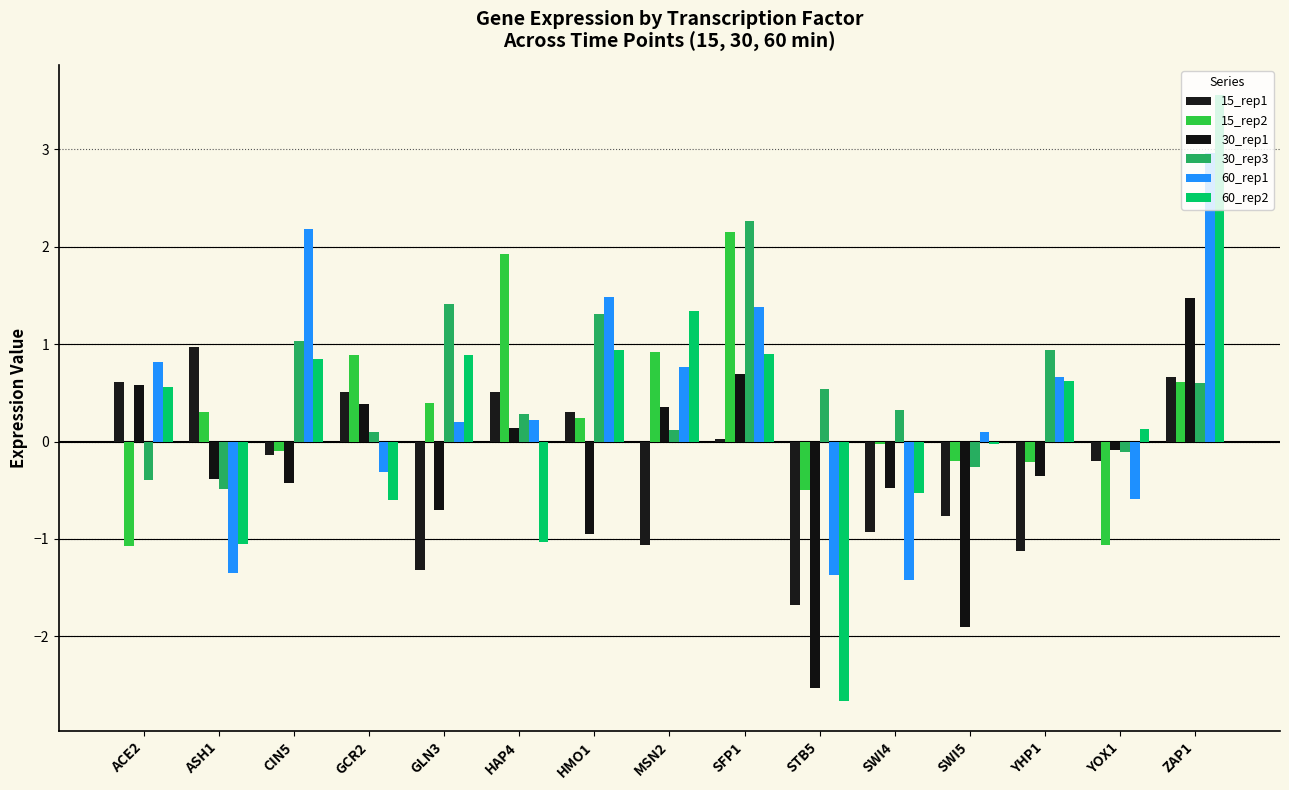

What is the difference between the highest and lowest values at MSN2?

2.4